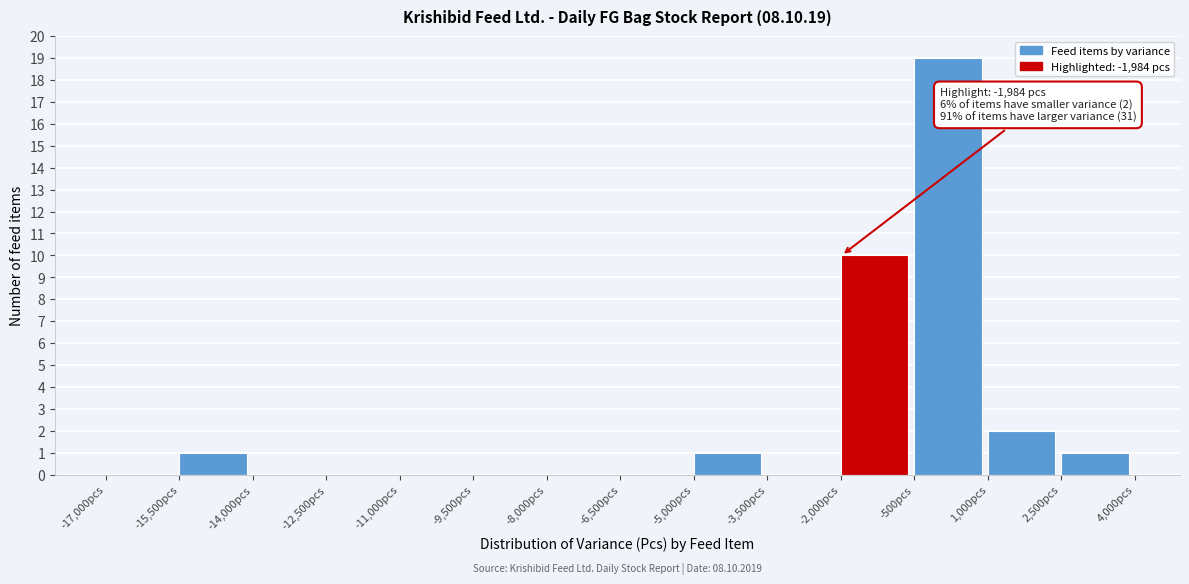

Over which range of the x-axis is the bar tallest?

-500 to 1000